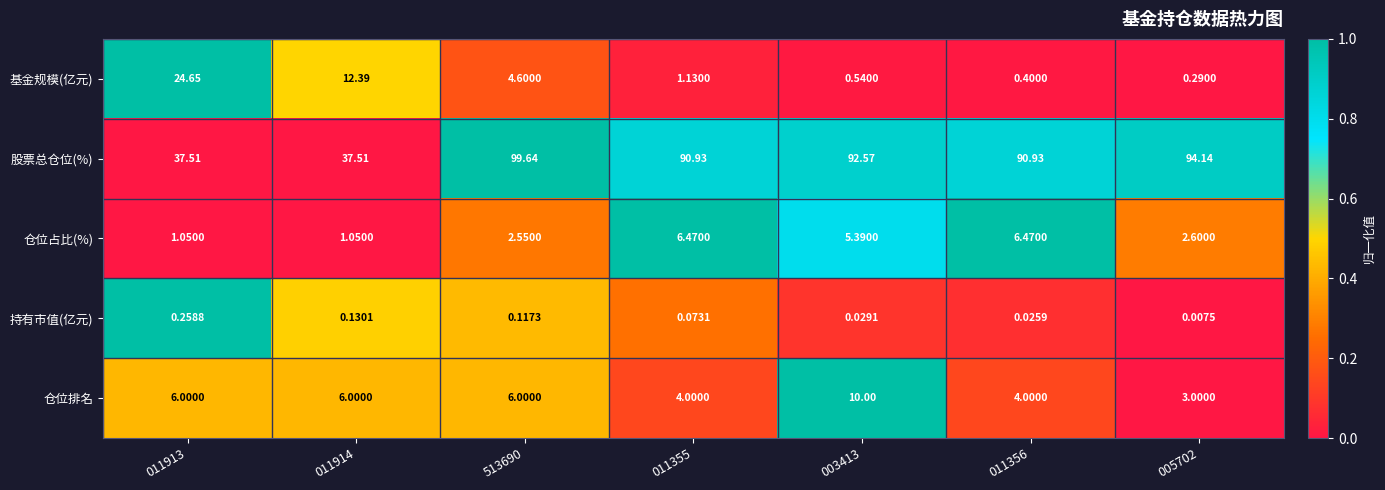

Which series has the largest total across all categories?

股票总仓位(%)